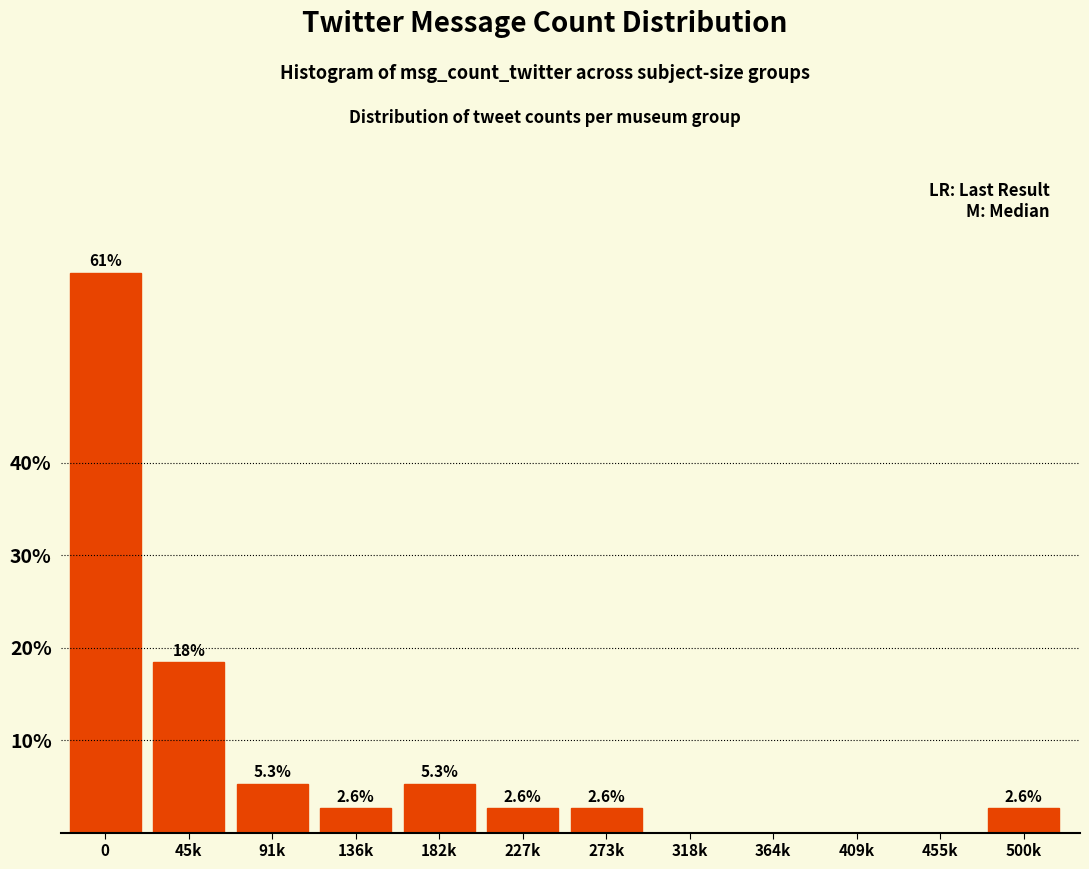

Reading left to right, list all the values displayed in this chart.

0=60.5	45k=18.4	91k=5.3	136k=2.6	182k=5.3	227k=2.6	273k=2.6	318k=0.0	364k=0.0	409k=0.0	455k=0.0	500k=2.6